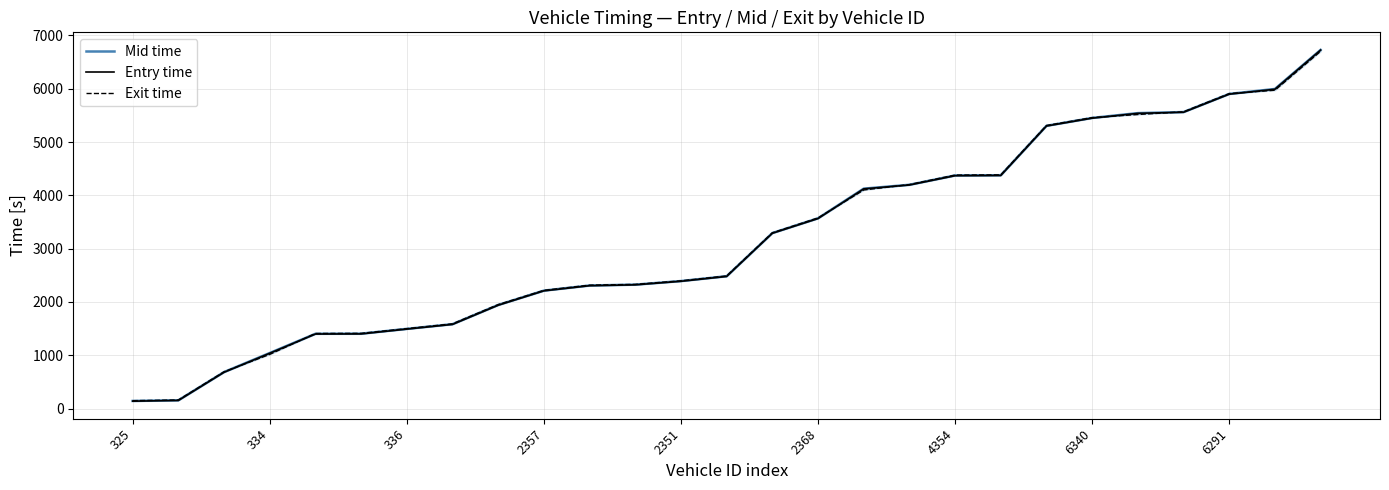

What position from the right is 16?

11